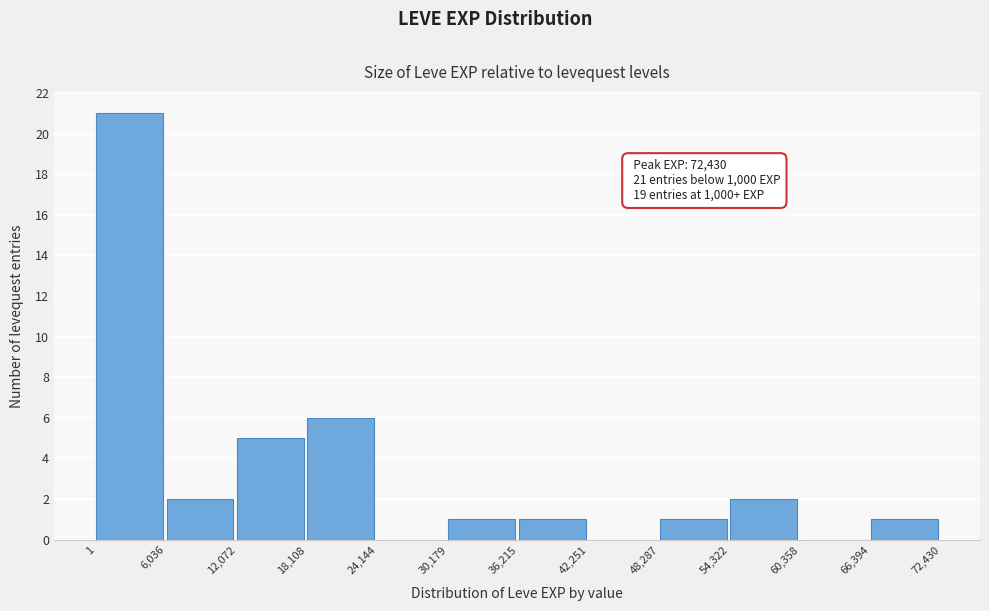

Which range on the x-axis has the tallest bar?

1 to 6,036